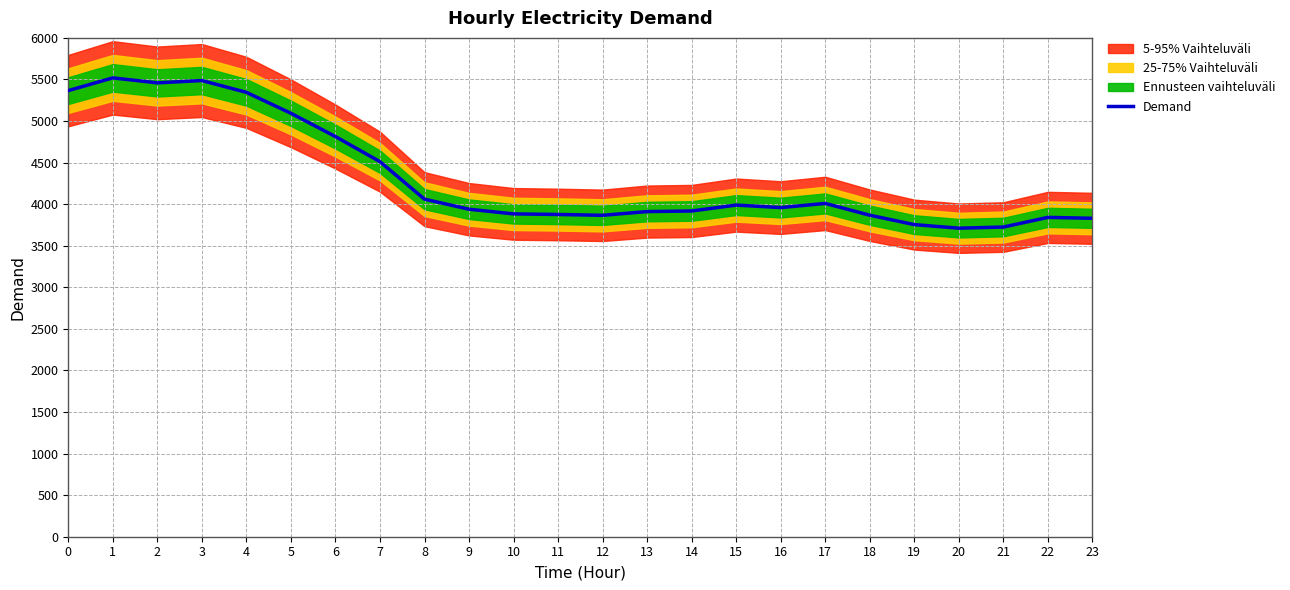

Where is the first local minimum?

2